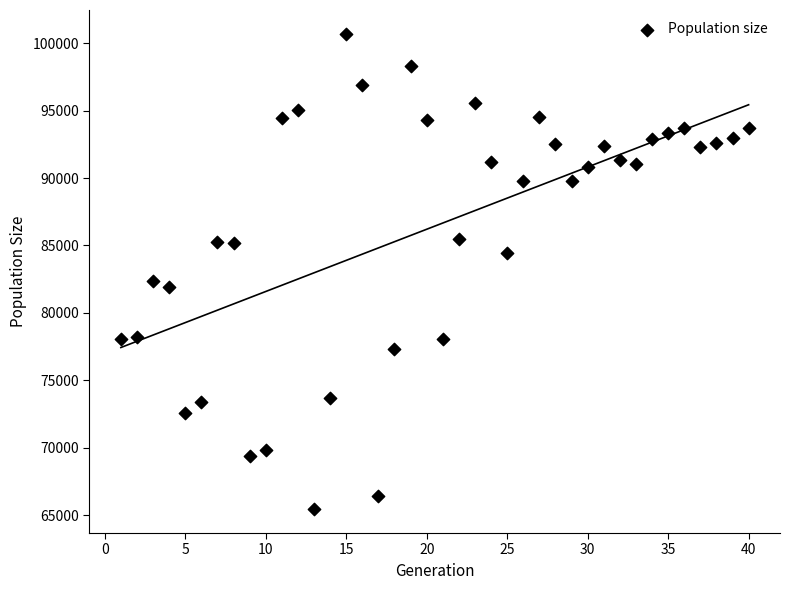

What Y value in the scatter plot is closest to 83069?

82346